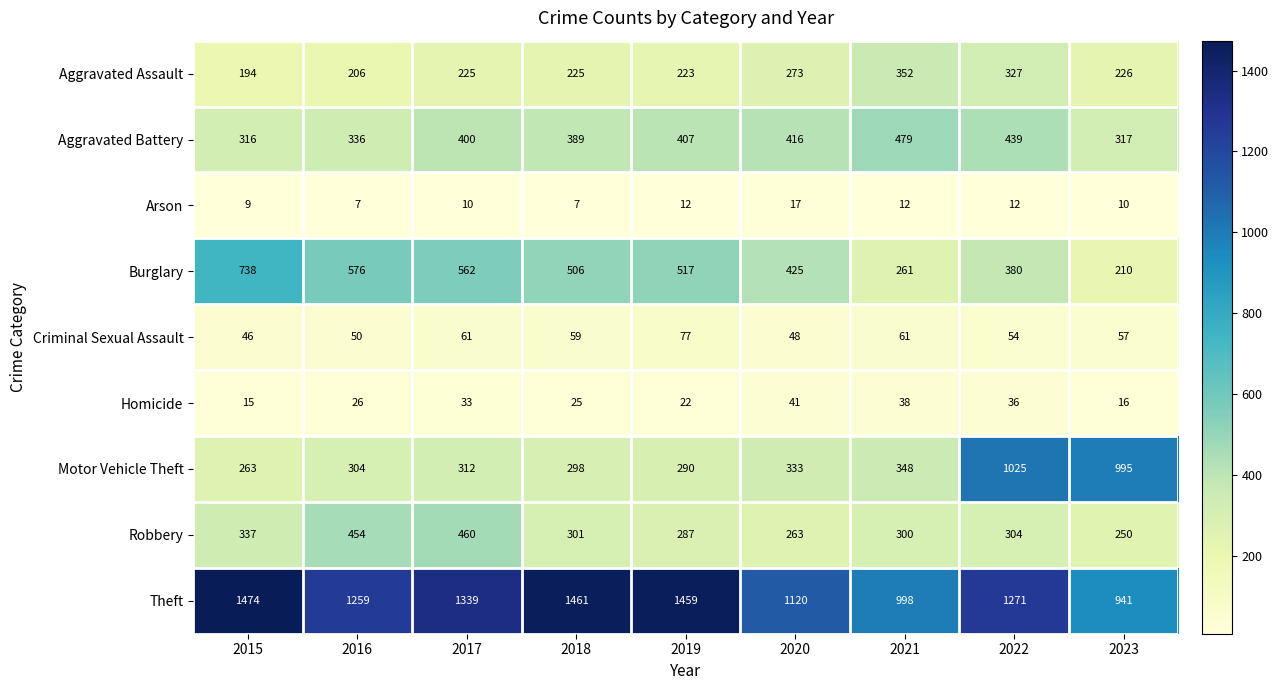

What is the difference between the maximum and minimum values in the Aggravated Assault series?

158